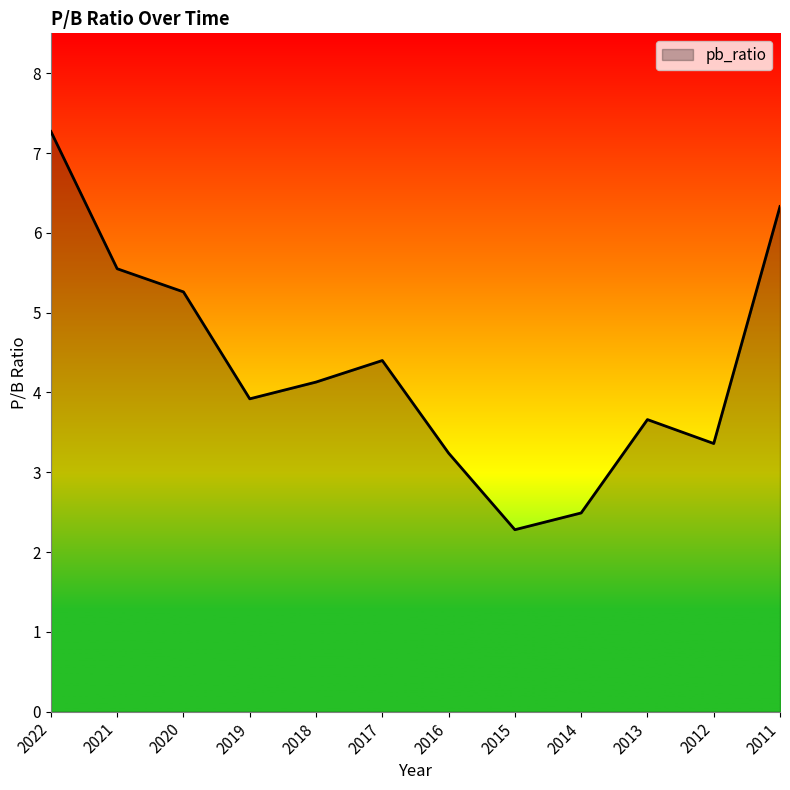

Which label corresponds to the smallest value in the chart?

2015